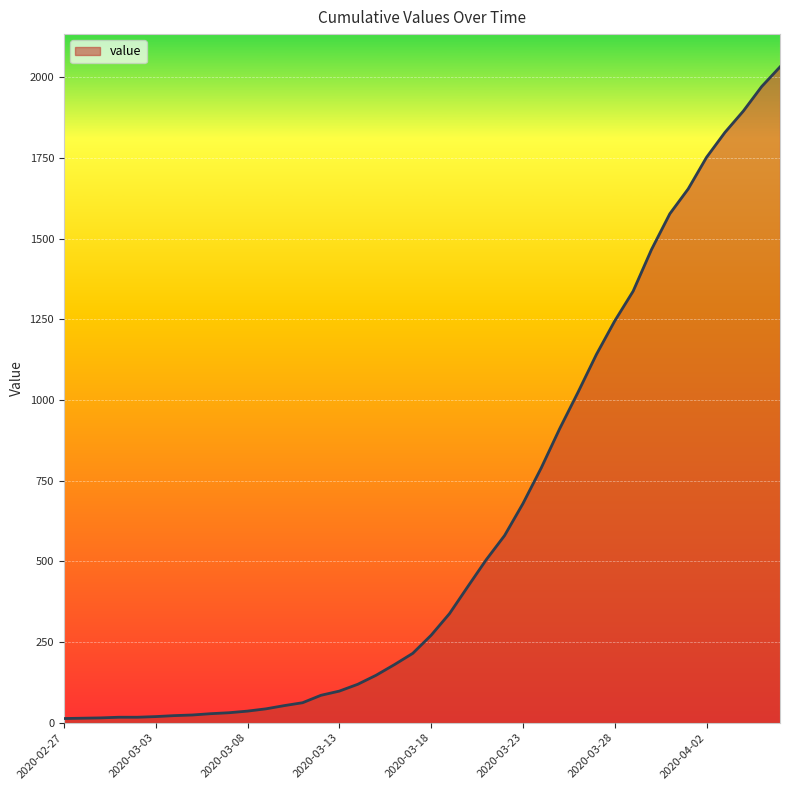

What is the sum of all values?

24657